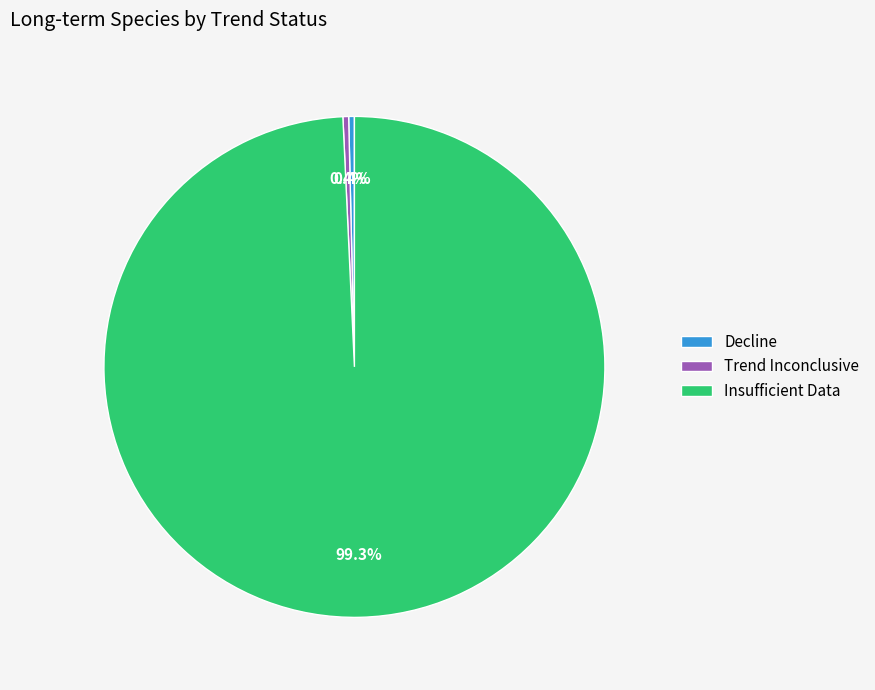

Is there any slice that represents more than half of the pie?

Yes